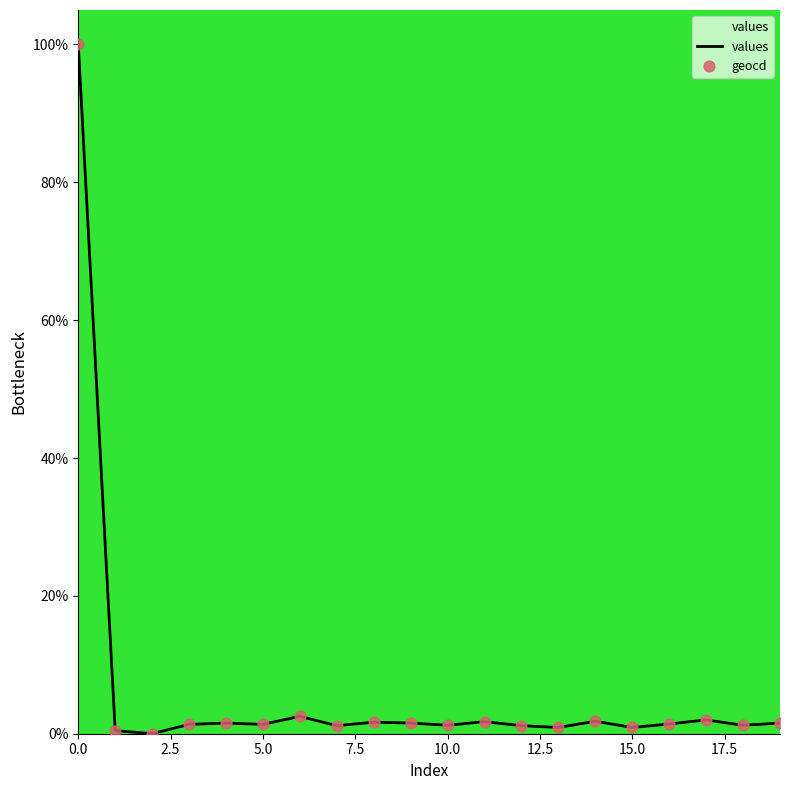

Which series contains the highest Y value?

values